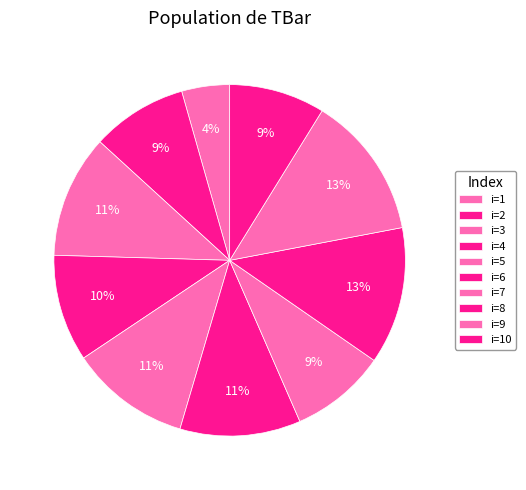

Count the number of slices in the pie.

10